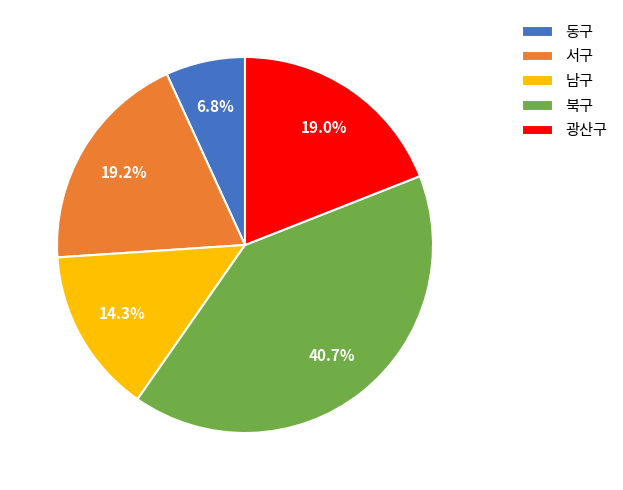

Does any single category account for the majority?

No